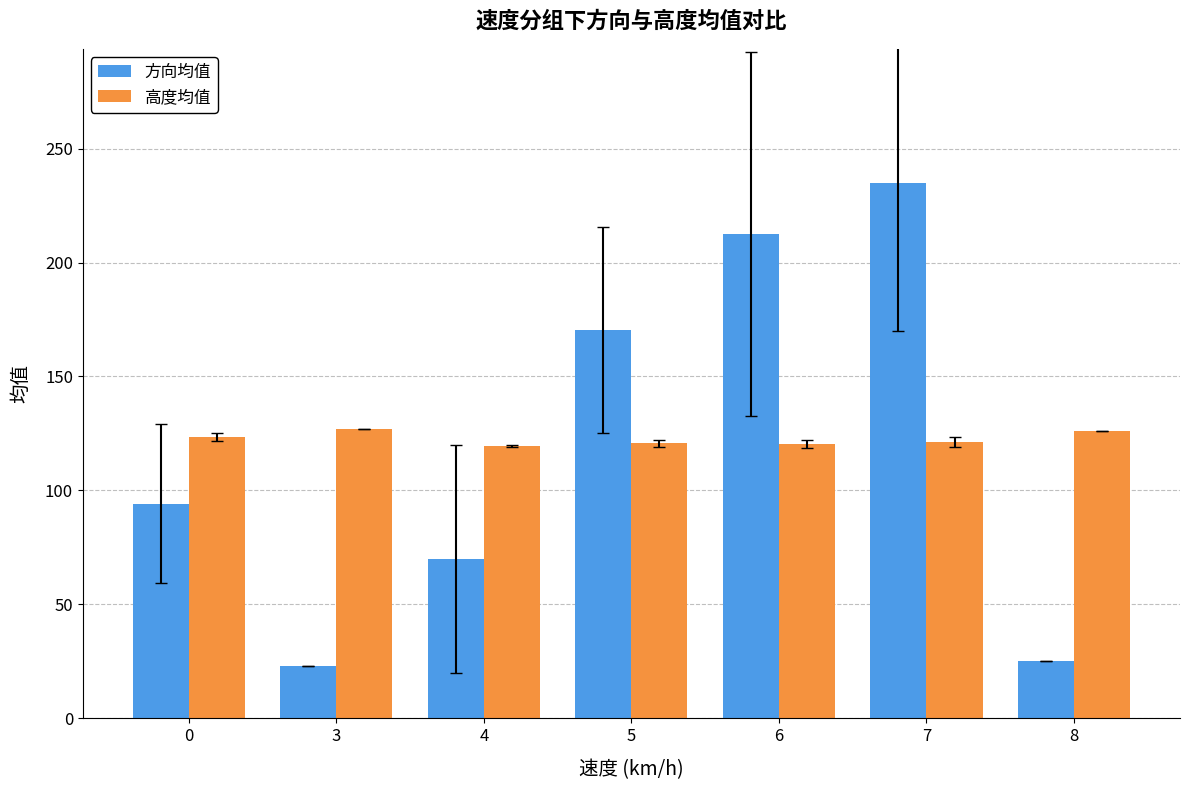

True or false: 高度均值 has a value of 121.3 at 7.

True